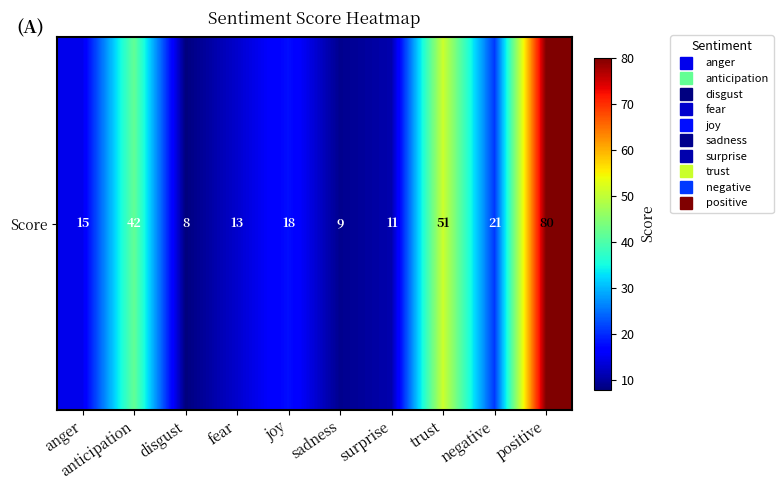

Is it true that the value at anticipation is 42?

True